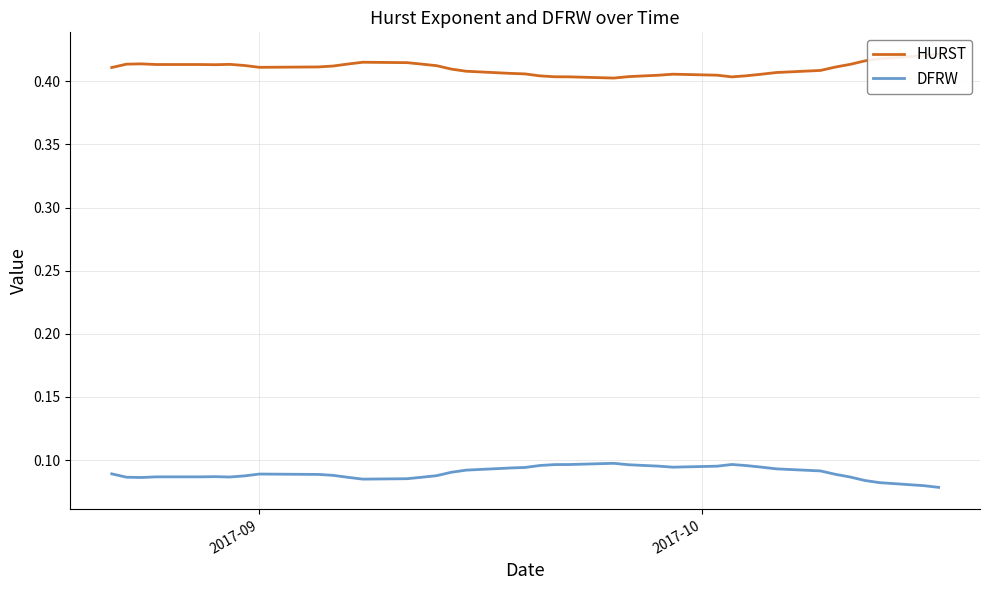

In DFRW, how many points are higher than both neighbors (excluding endpoints)?

4